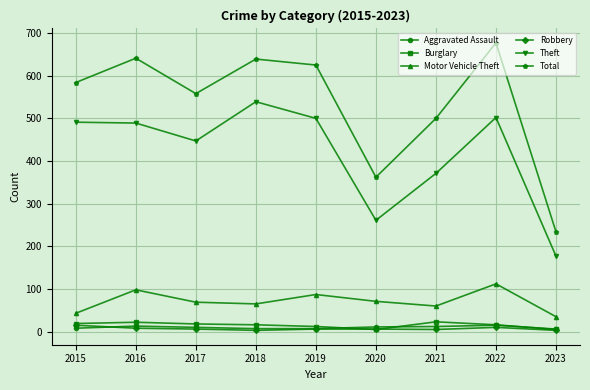

Is the value of Burglary at 2023 greater than the value of Aggravated Assault at 2022?

No